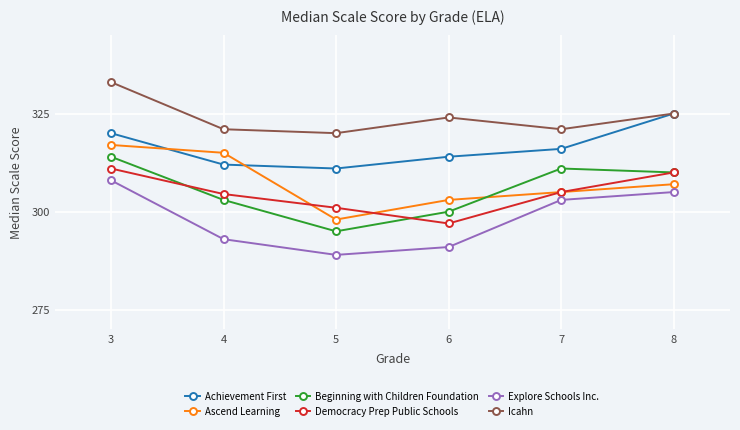

Where is Beginning with Children Foundation nearest to the value 304?

4